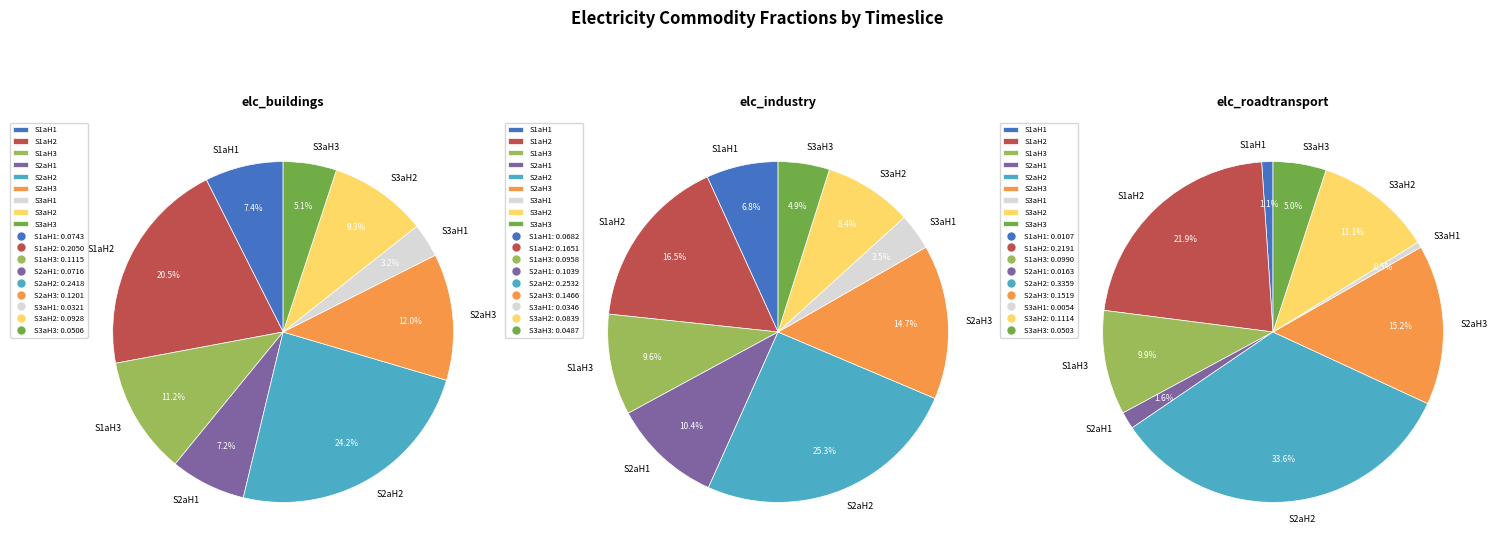

Between S1aH2 and S3aH3, which series saw the biggest shift?

elc_roadtransport